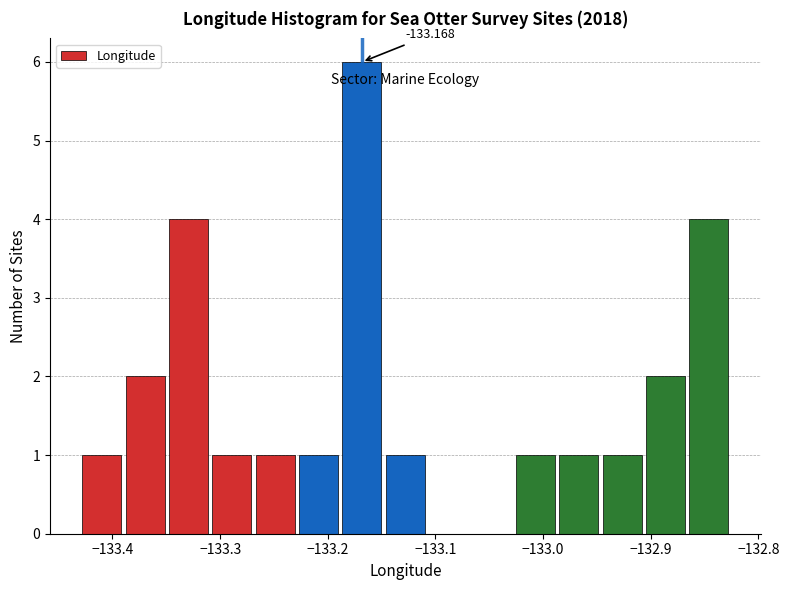

Which range on the x-axis has the tallest bar?

-133.19 to -133.15